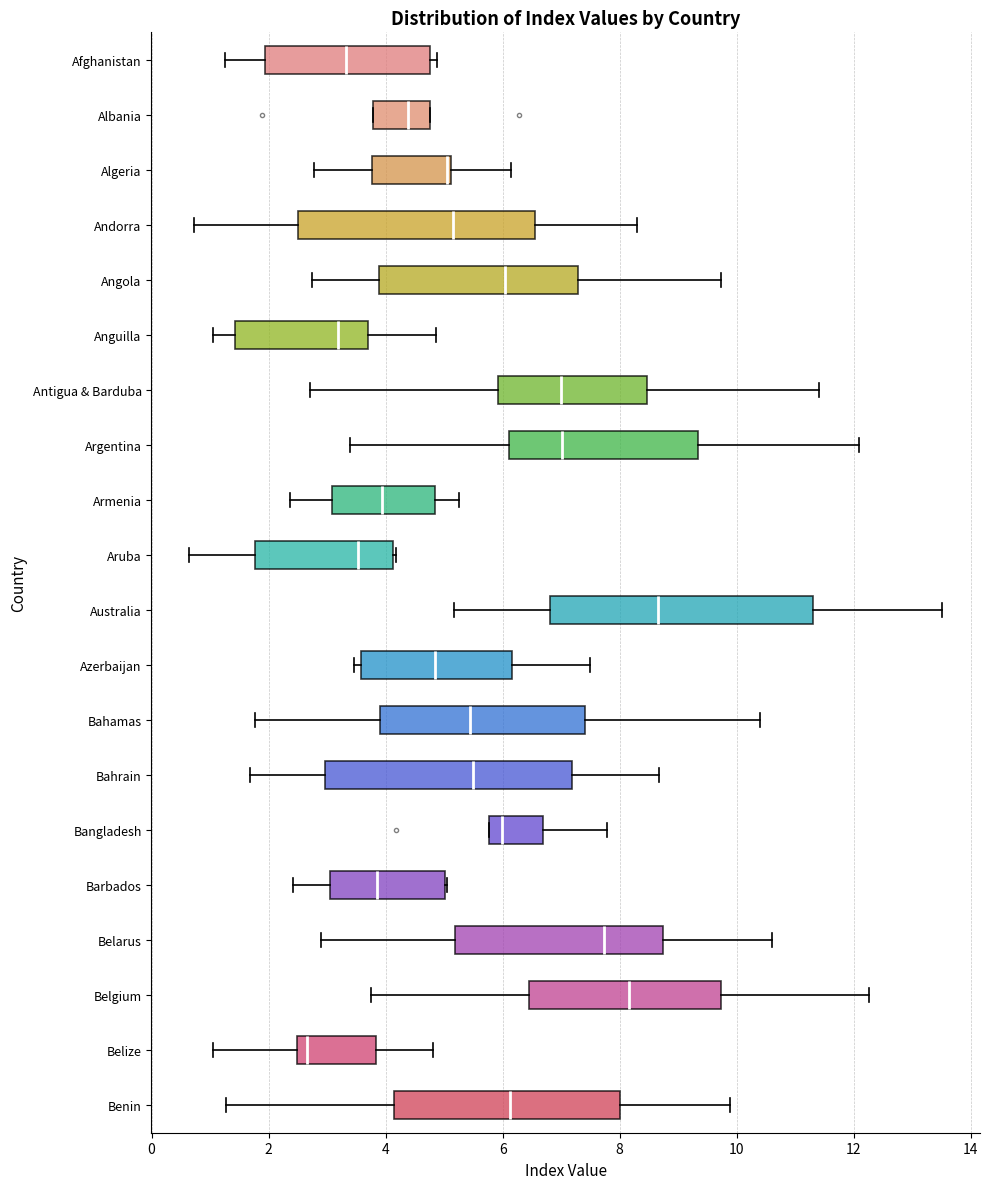

Reading bottom to top, read every box against the x-axis: the position of its median line, the range the box covers, and the ends of its whiskers. The values are not printed on the chart, so give them approximately, as read against the axis.

Benin: median 6.2, box 4.2 to 8.0, whiskers 1.2 to 9.8
Belize: median 2.6, box 2.4 to 3.8, whiskers 1.0 to 4.8
Belgium: median 8.2, box 6.4 to 9.8, whiskers 3.8 to 12.2
Belarus: median 7.8, box 5.2 to 8.8, whiskers 2.8 to 10.6
Barbados: median 3.8, box 3.0 to 5.0, whiskers 2.4 to 5.0
Bangladesh: median 6.0, box 5.8 to 6.6, whiskers 5.8 to 7.8
Bahrain: median 5.6, box 3.0 to 7.2, whiskers 1.6 to 8.6
Bahamas: median 5.4, box 4.0 to 7.4, whiskers 1.8 to 10.4
Azerbaijan: median 4.8, box 3.6 to 6.2, whiskers 3.4 to 7.4
Australia: median 8.6, box 6.8 to 11.4, whiskers 5.2 to 13.6
Aruba: median 3.6, box 1.8 to 4.2, whiskers 0.6 to 4.2
Armenia: median 4.0, box 3.0 to 4.8, whiskers 2.4 to 5.2
Argentina: median 7.0, box 6.2 to 9.4, whiskers 3.4 to 12.0
Antigua & Barduba: median 7.0, box 6.0 to 8.4, whiskers 2.6 to 11.4
Anguilla: median 3.2, box 1.4 to 3.6, whiskers 1.0 to 4.8
Angola: median 6.0, box 3.8 to 7.2, whiskers 2.8 to 9.8
Andorra: median 5.2, box 2.4 to 6.6, whiskers 0.8 to 8.2
Algeria: median 5.0, box 3.8 to 5.2, whiskers 2.8 to 6.2
Albania: median 4.4, box 3.8 to 4.8, whiskers 3.8 to 4.8
Afghanistan: median 3.4, box 2.0 to 4.8, whiskers 1.2 to 4.8 (just right of the box's right edge)